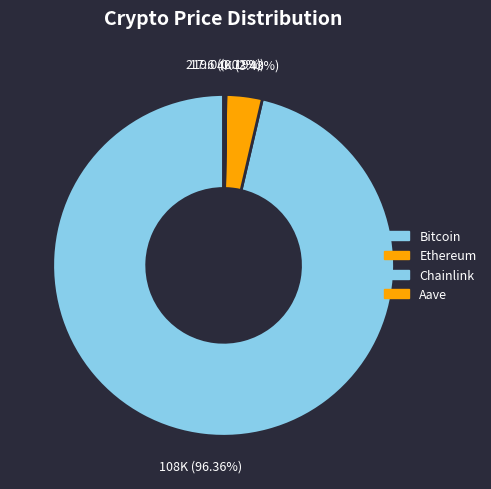

How many slices are in this pie chart?

4